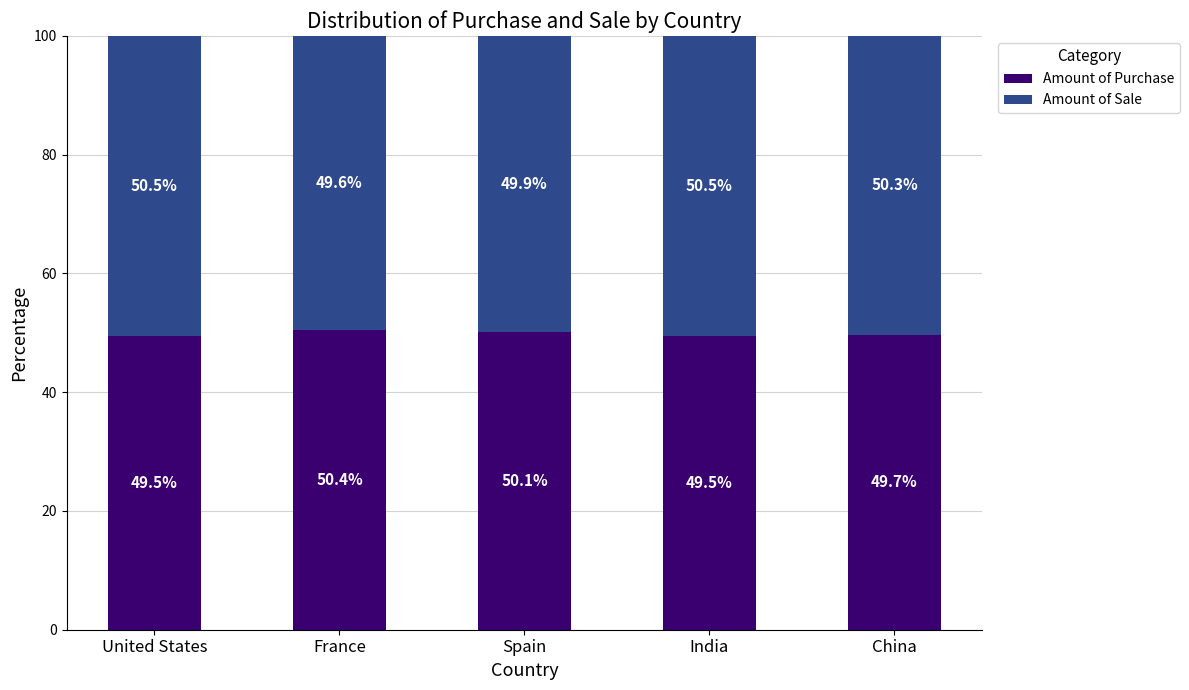

How many Amount of Purchase values are between 49 and 50?

3